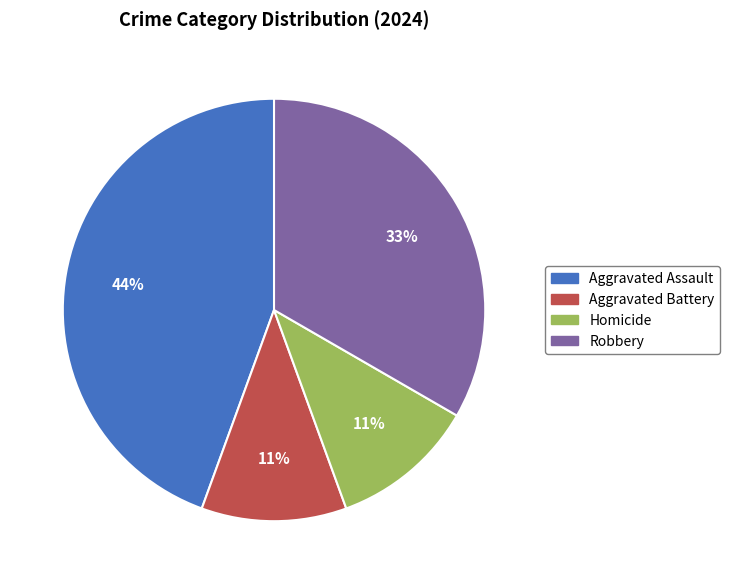

The Aggravated Battery slice represents 20% of the pie. True or false?

False